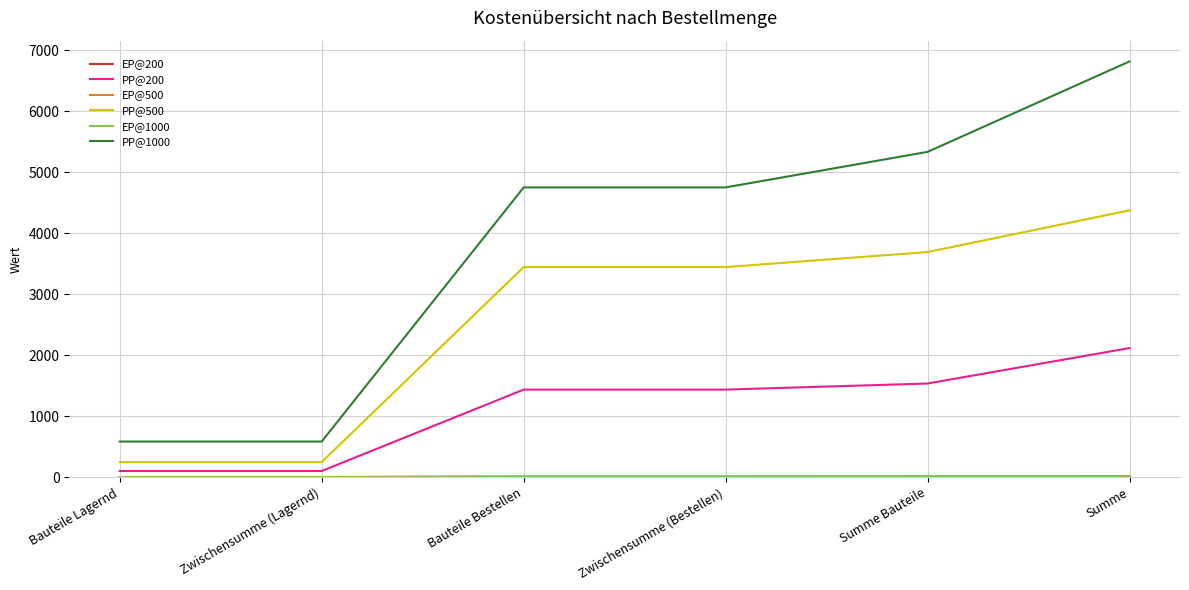

The PP@200 series shows 99.8 at Bauteile Lagernd. True or false?

True